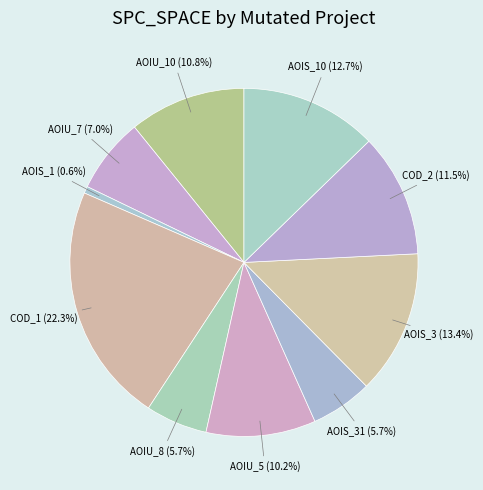

What is the largest slice in the pie chart?

DailyLimit.Account.COD_1